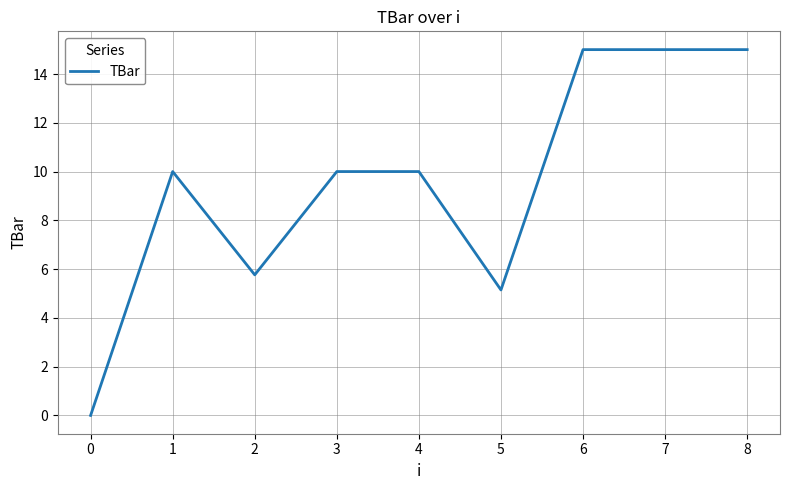

What is the greatest value displayed?

15.0